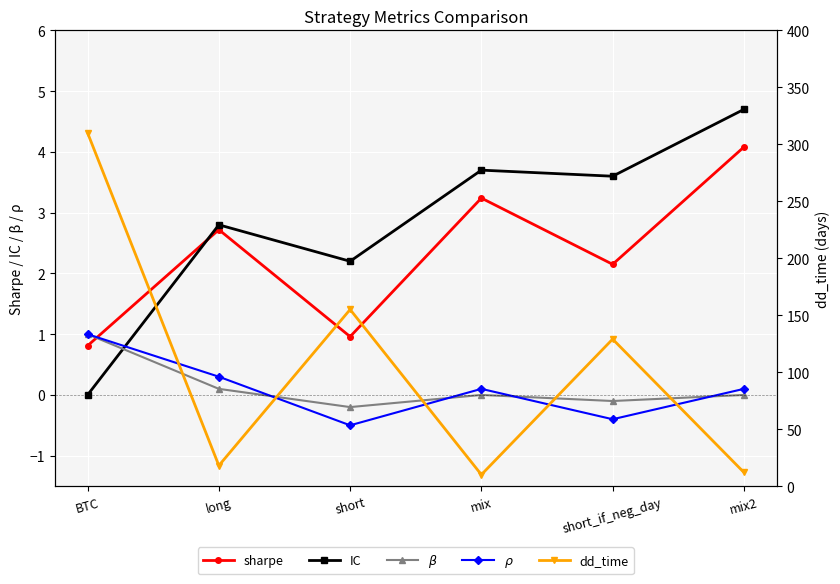

What is the maximum value for sharpe?

4.1